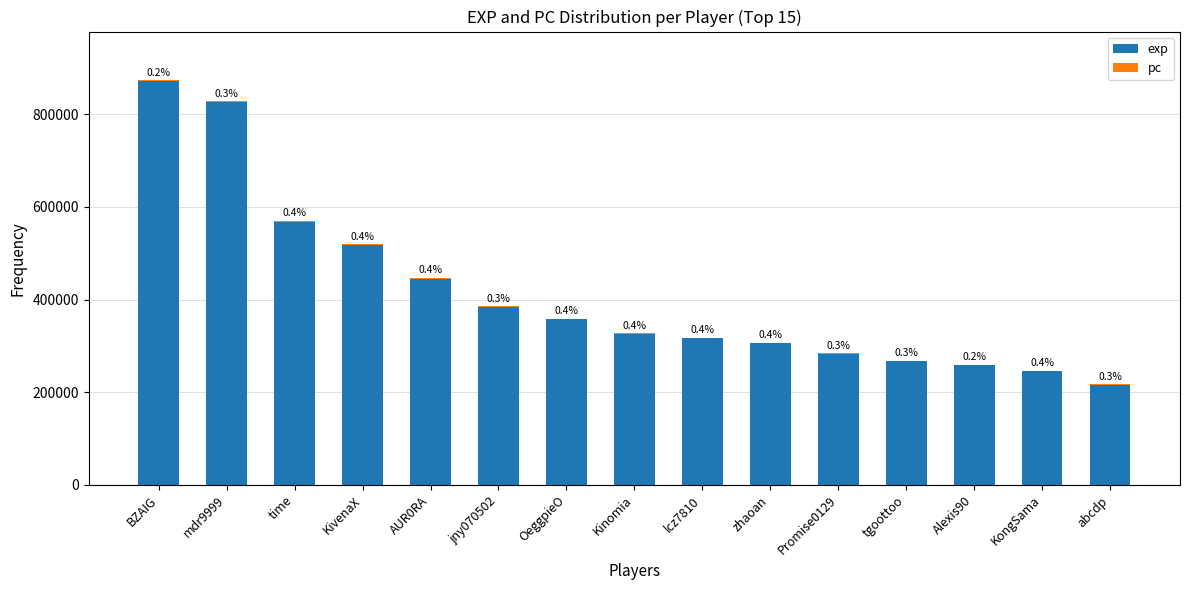

Where does the pc series first go above 1310?

BZAIG